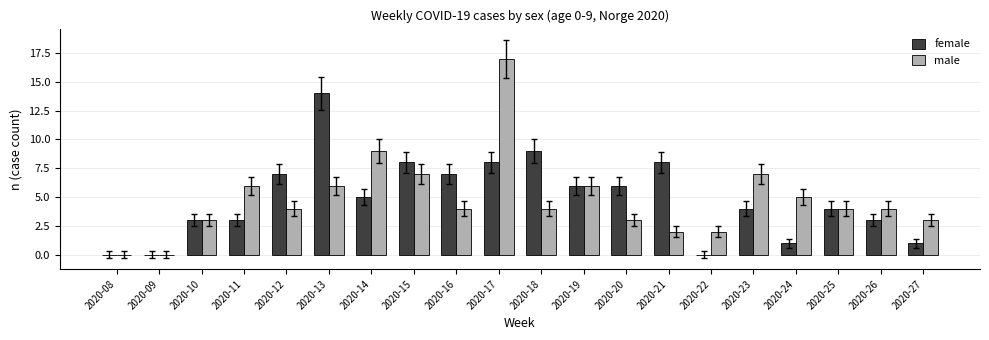

Reading left to right, transcribe all the data shown in this chart.

female: 0	0	3	3	7	14	5	8	7	8	9	6	6	8	0	4	1	4	3	1
male: 0	0	3	6	4	6	9	7	4	17	4	6	3	2	2	7	5	4	4	3